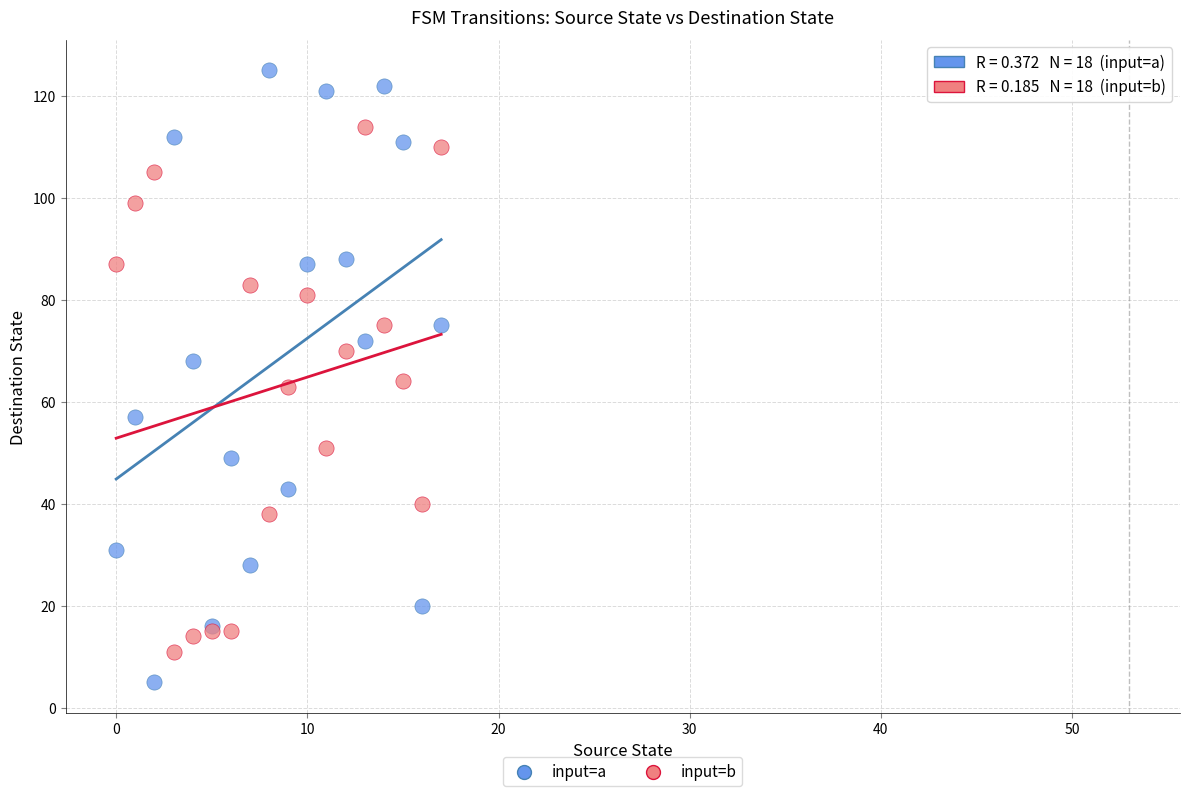

Which series has the widest spread of Y values?

input=a